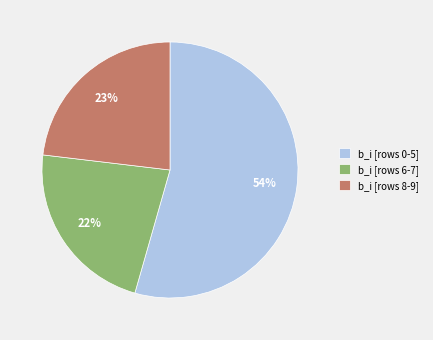

Combined, do b_i [rows 0-5] and b_i [rows 6-7] account for over 50%?

Yes